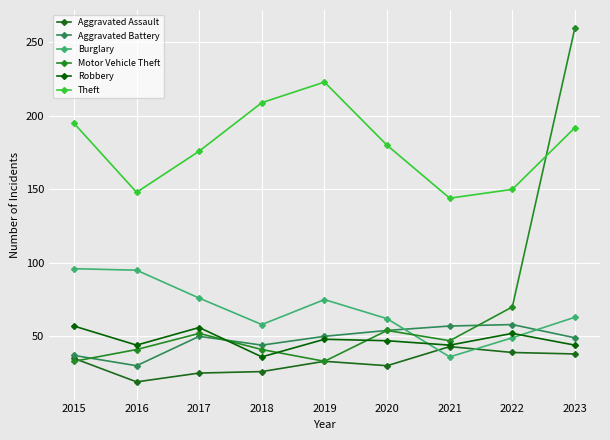

What is the minimum value shown in the chart?

19